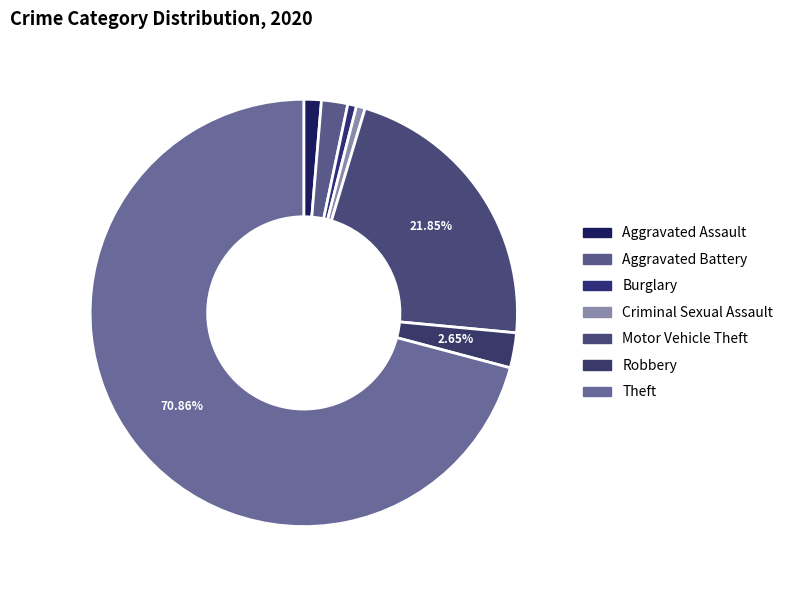

Approximately how many times larger is the value at Aggravated Battery compared to Aggravated Assault?

1.5